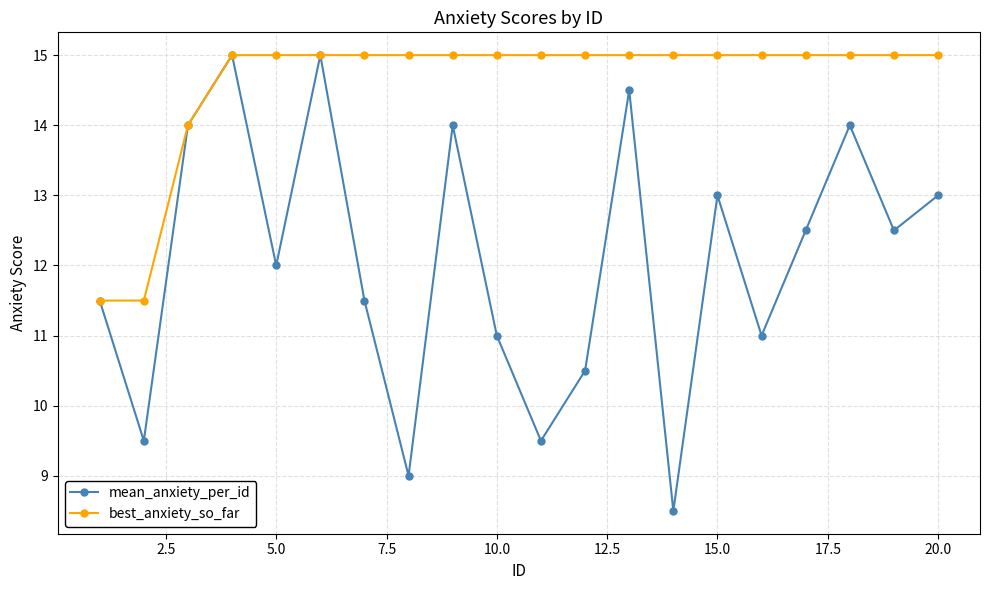

What is the value of the best_anxiety_so_far point at the 19th from the left?

15.0